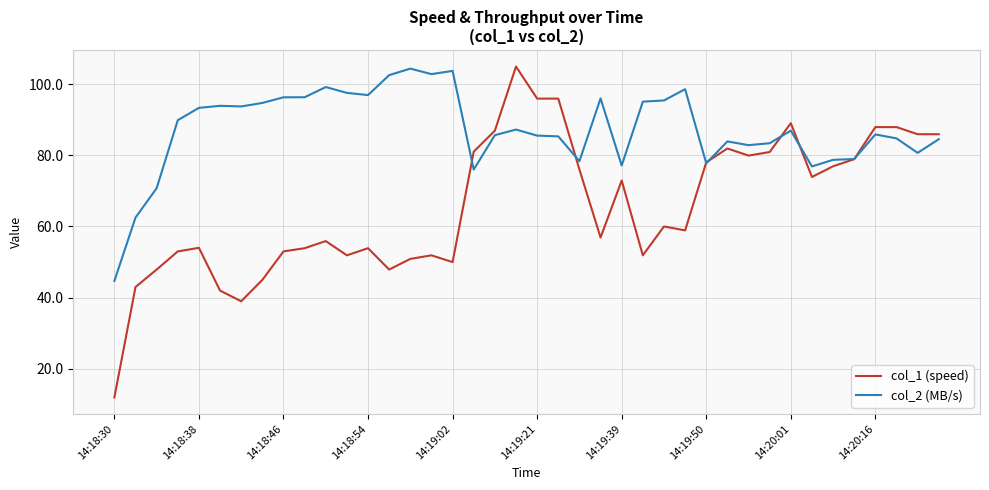

What is the maximum value shown in the chart?

104.9